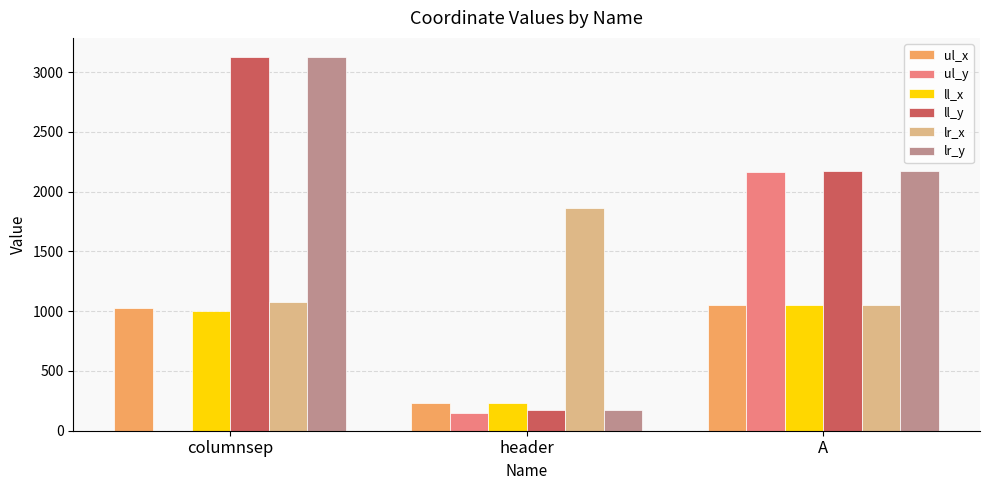

Between columnsep and A, which series saw the biggest shift?

ul_y